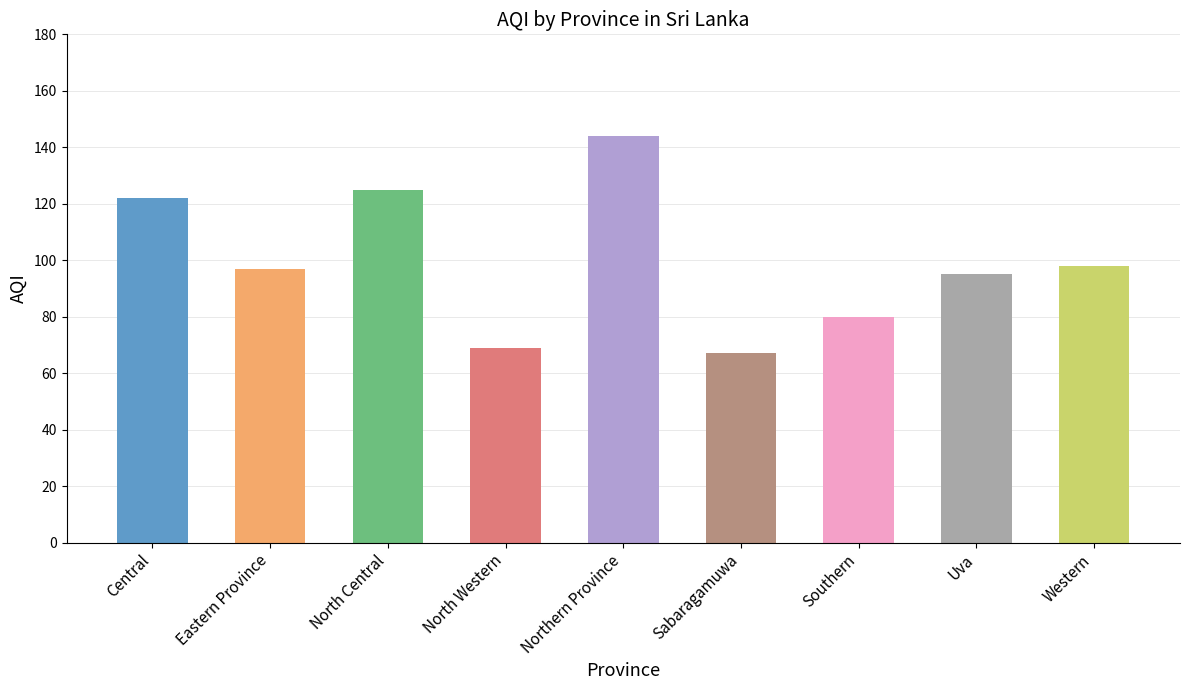

Which has a higher value, North Western or Eastern Province?

Eastern Province